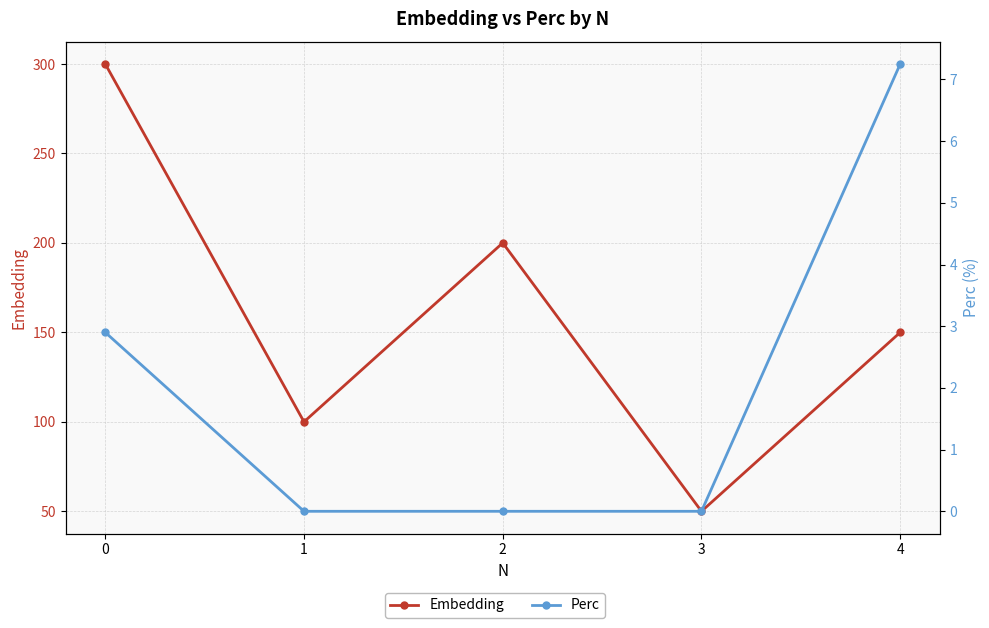

Reading left to right, transcribe all the data shown in this chart.

Embedding: 0=300.0	1=100.0	2=200.0	3=50.0	4=150.0
Perc: 0=2.9	1=0.0	2=0.0	3=0.0	4=7.2